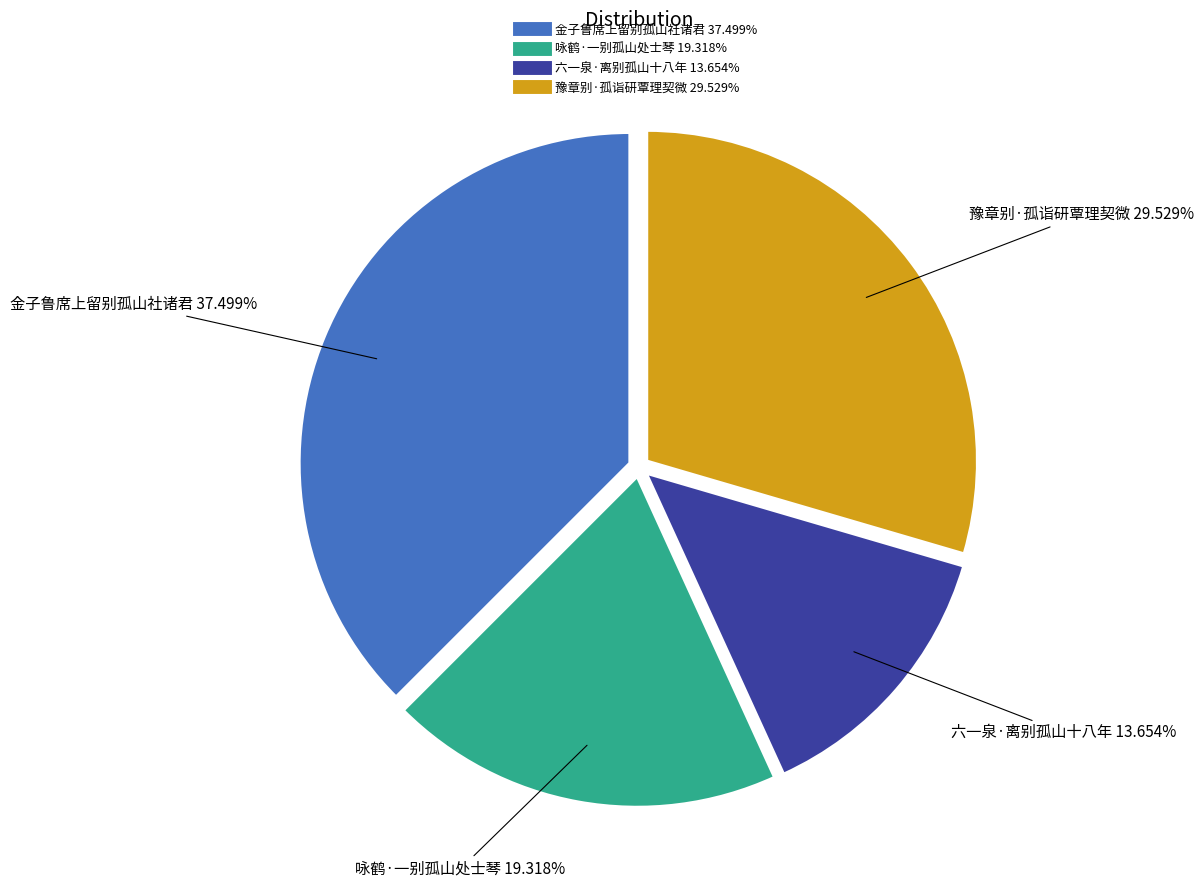

What percentage is the 金子鲁席上留别孤山社诸君 slice, to the nearest percent?

37%